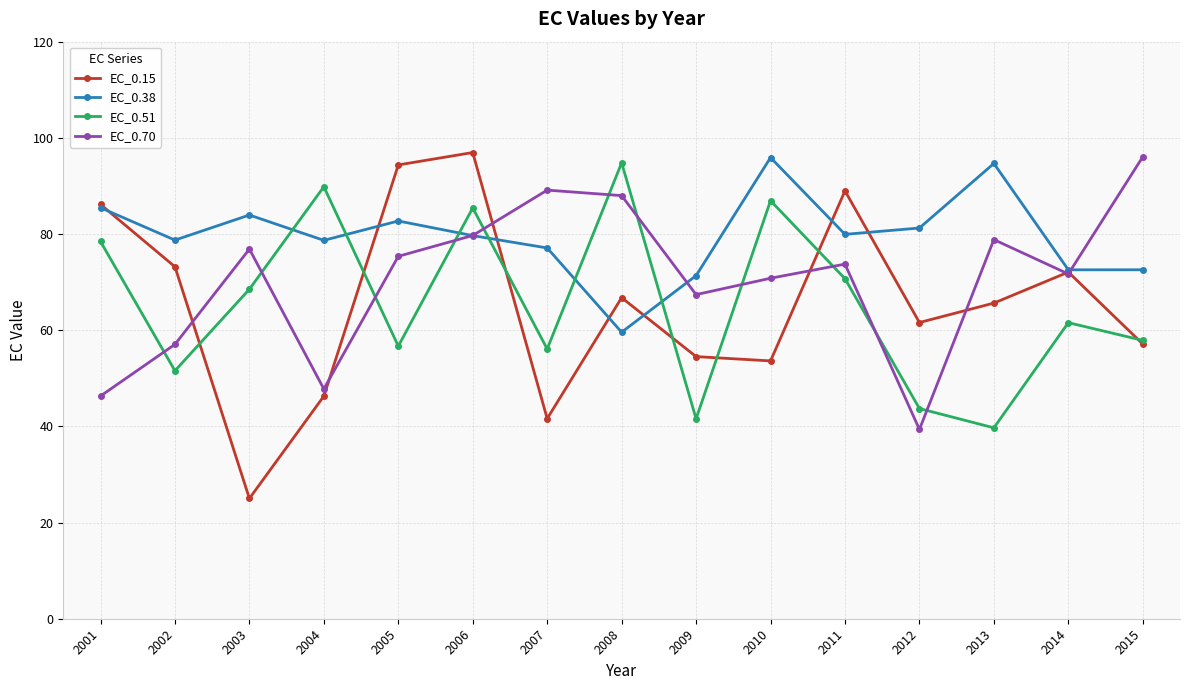

True or false: EC_0.15 and EC_0.51 intersect in this chart.

True